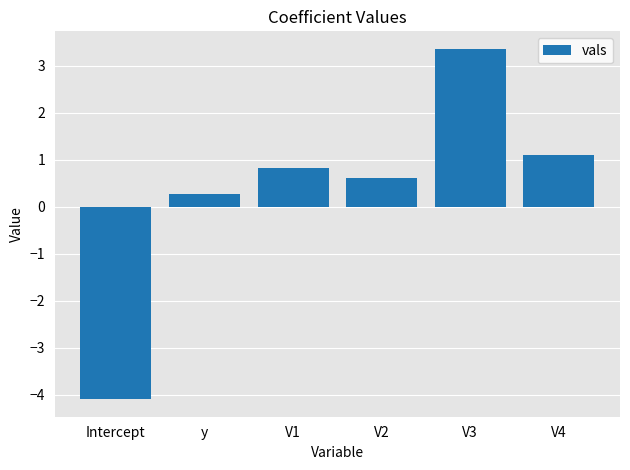

How many data points does each series have?

6